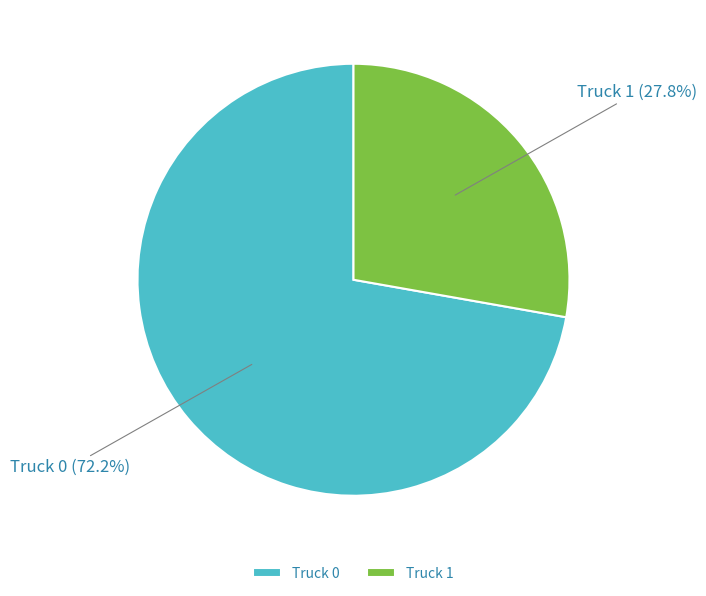

Is there any slice that represents more than half of the pie?

Yes